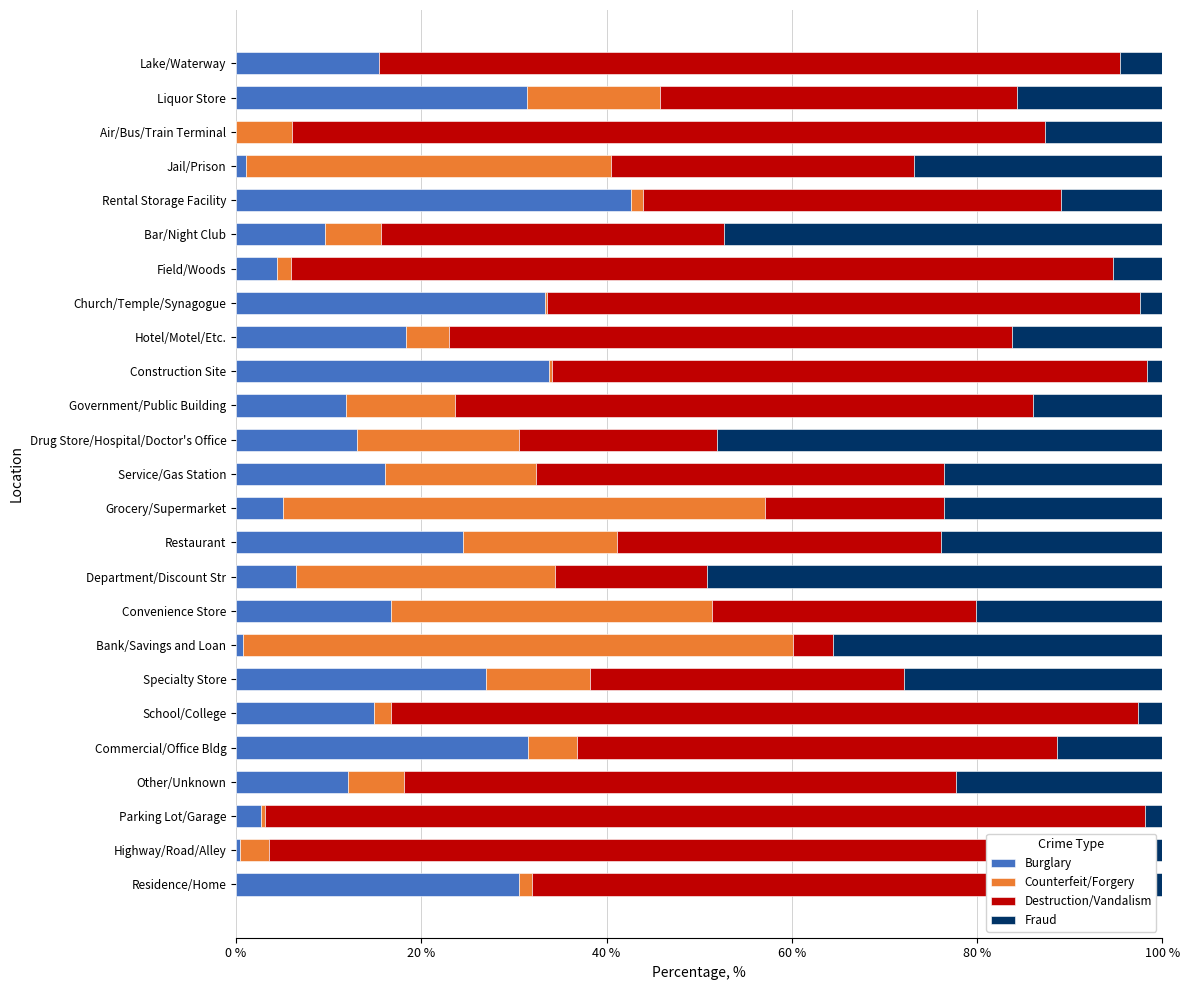

True or false: Burglary has a value of 31.9 at Hotel/Motel/Etc..

False